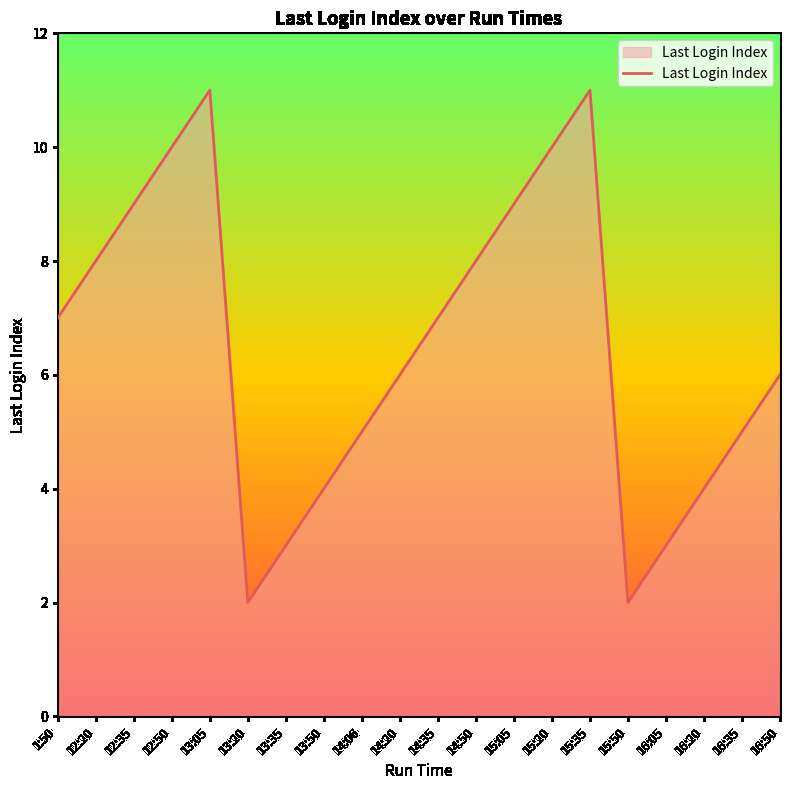

Reading left to right, transcribe all the data shown in this chart.

1:50=7	12:20=8	12:35=9	12:50=10	13:05=11	13:20=2	13:35=3	13:50=4	14:06=5	14:20=6	14:35=7	14:50=8	15:05=9	15:20=10	15:35=11	15:50=2	16:05=3	16:20=4	16:35=5	16:50=6